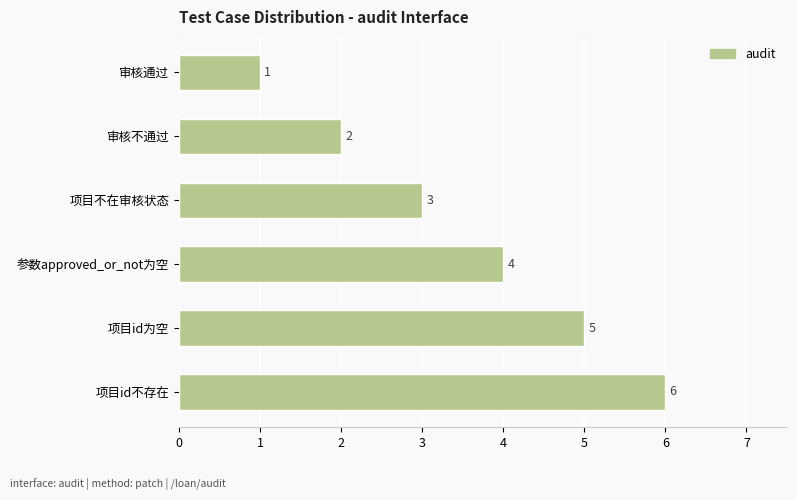

List the labels in order of value, largest first.

项目id不存在, 项目id为空, 参数approved_or_not为空, 项目不在审核状态, 审核不通过, 审核通过